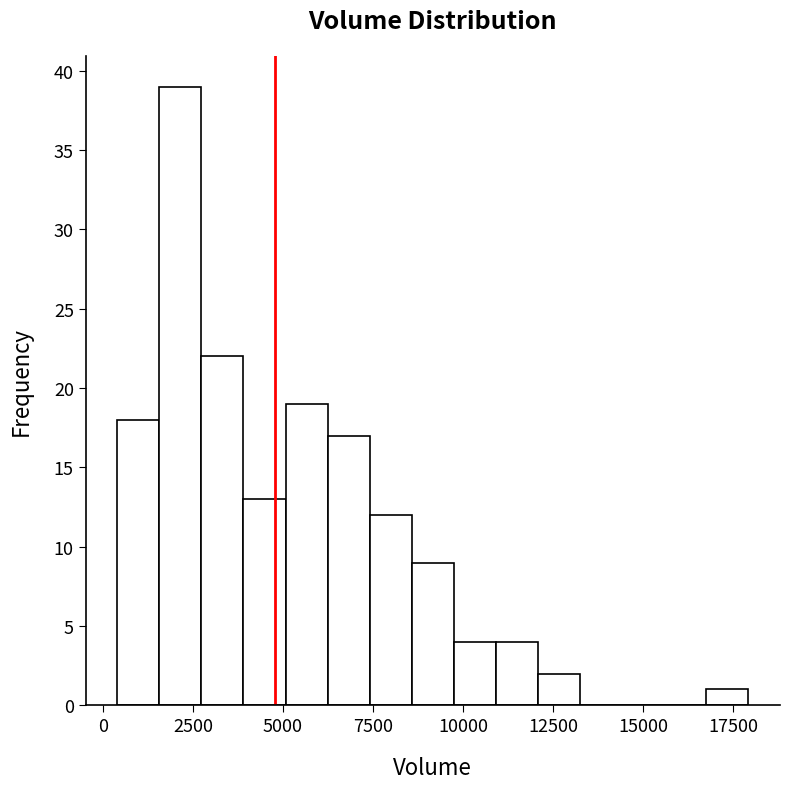

Read against the x-axis, roughly where is the centre of the tallest bar?

2000